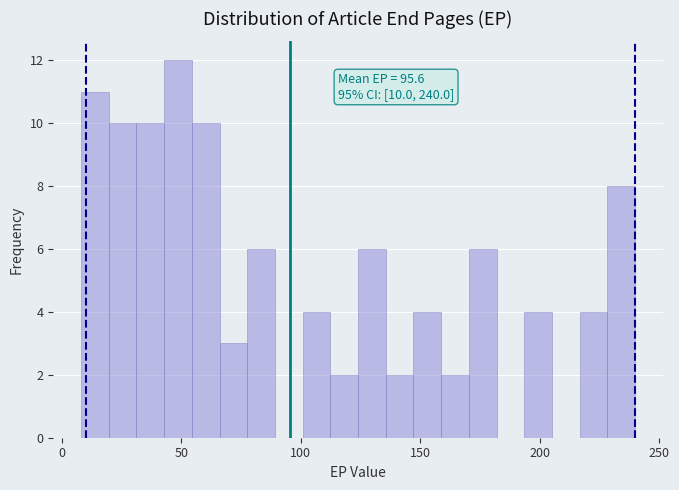

Read against the x-axis, roughly where is the centre of the tallest bar?

50